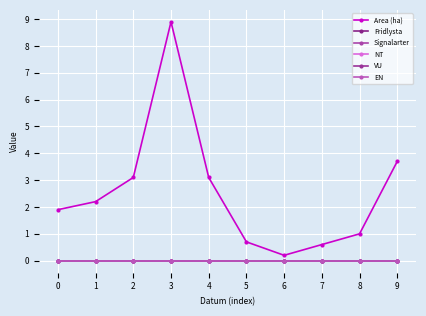

What is the difference between the highest and lowest values at 2?

3.1